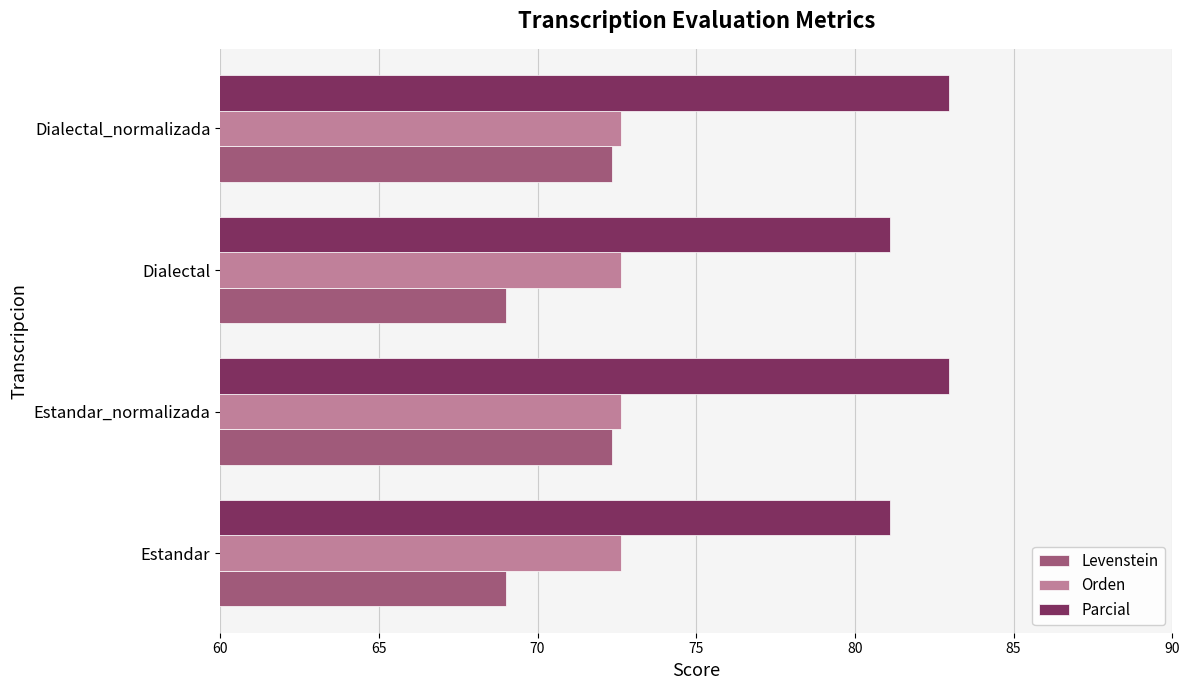

Which series has the widest spread of values?

Levenstein